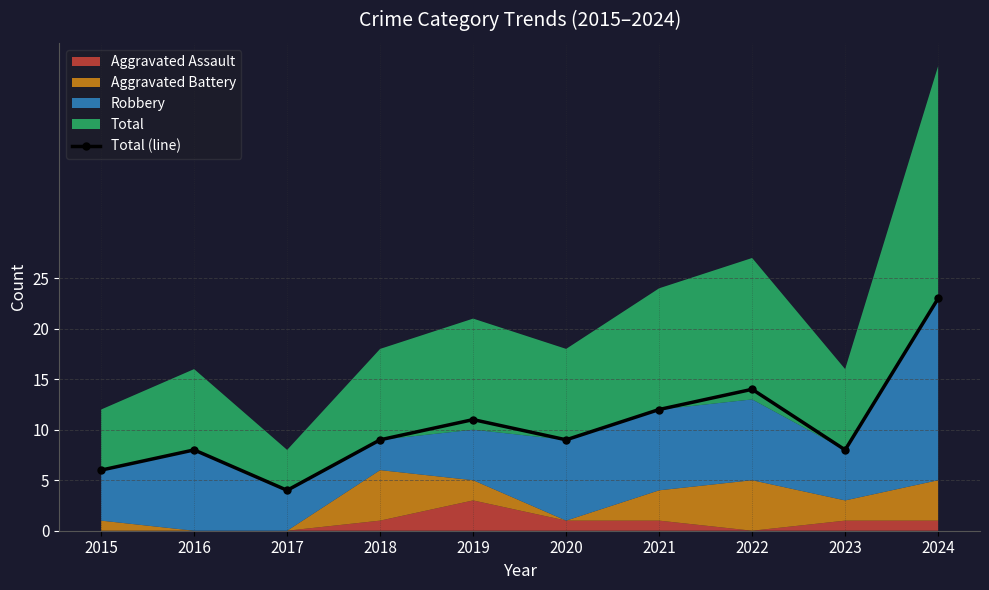

What is the value of the 1st point from the left?

6